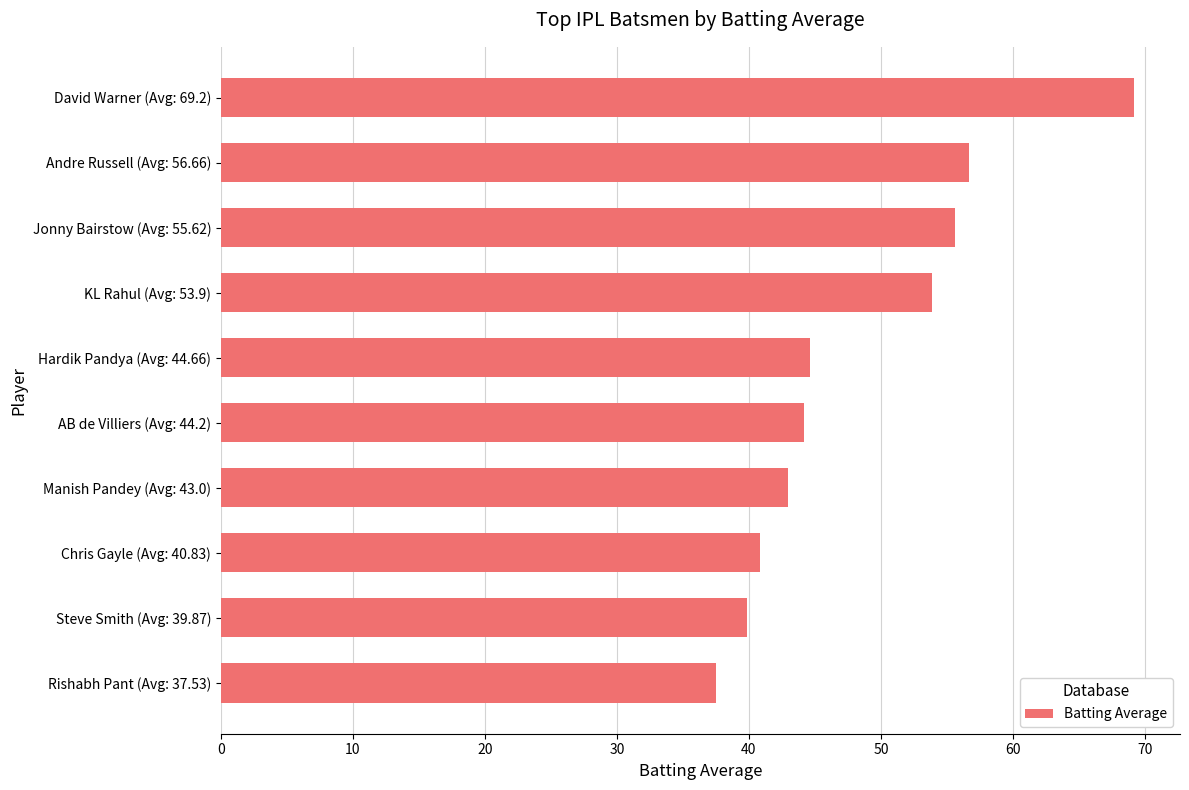

The value at David Warner (Avg: 69.2) is 69.2. True or false?

True